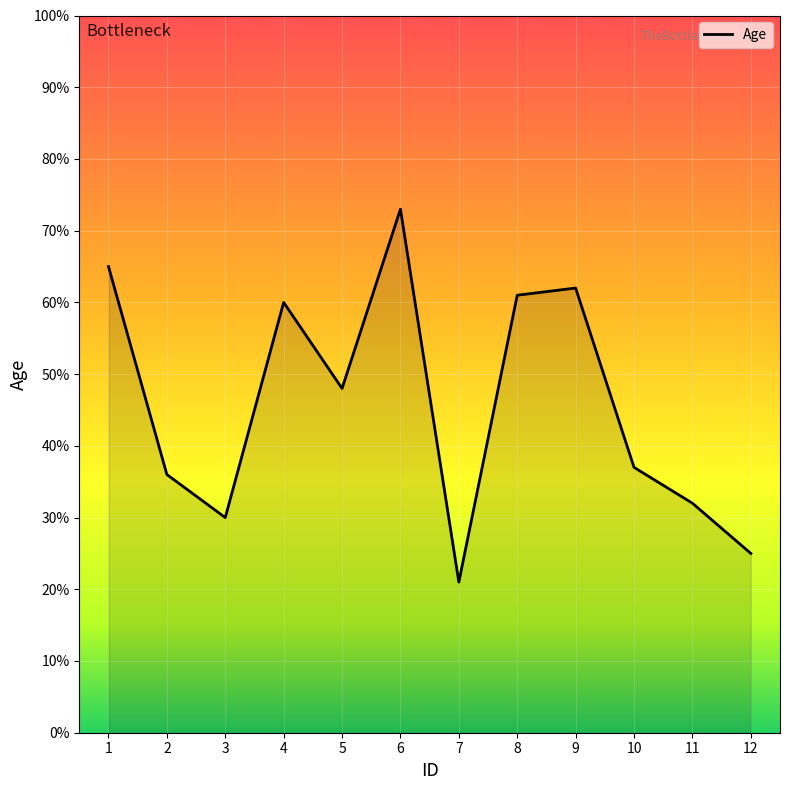

Is it true that the value at 8 is 106?

False